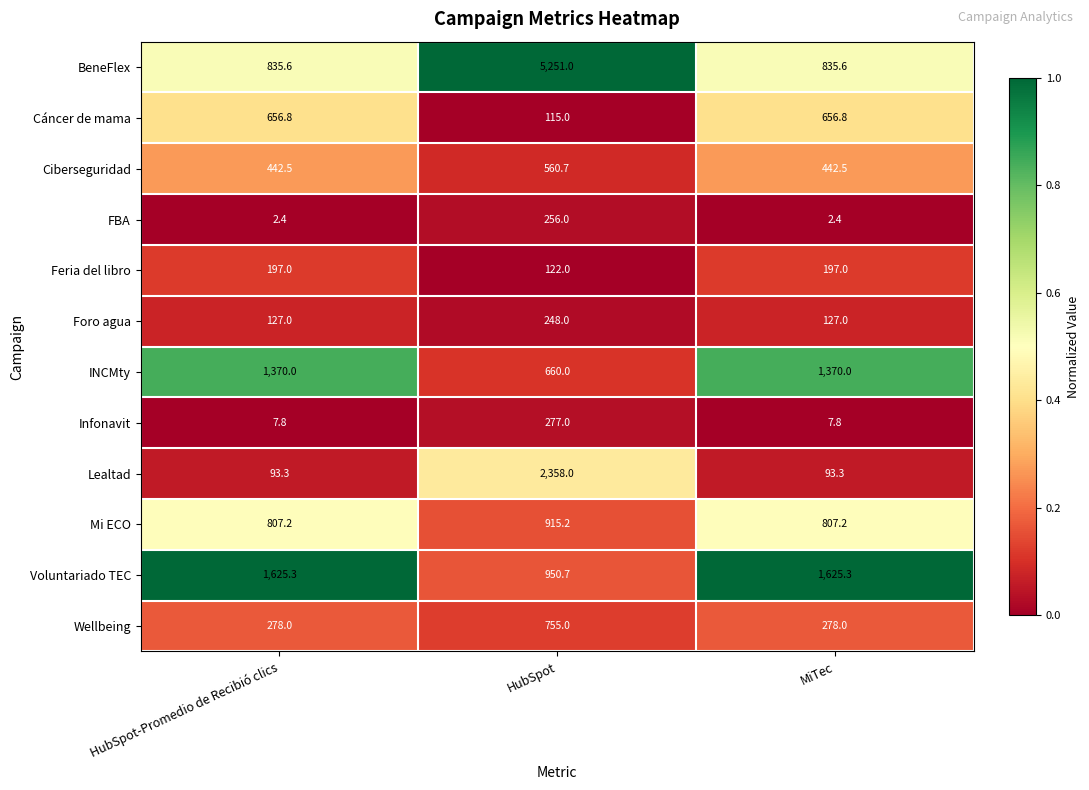

Which label corresponds to the largest value in the chart?

HubSpot